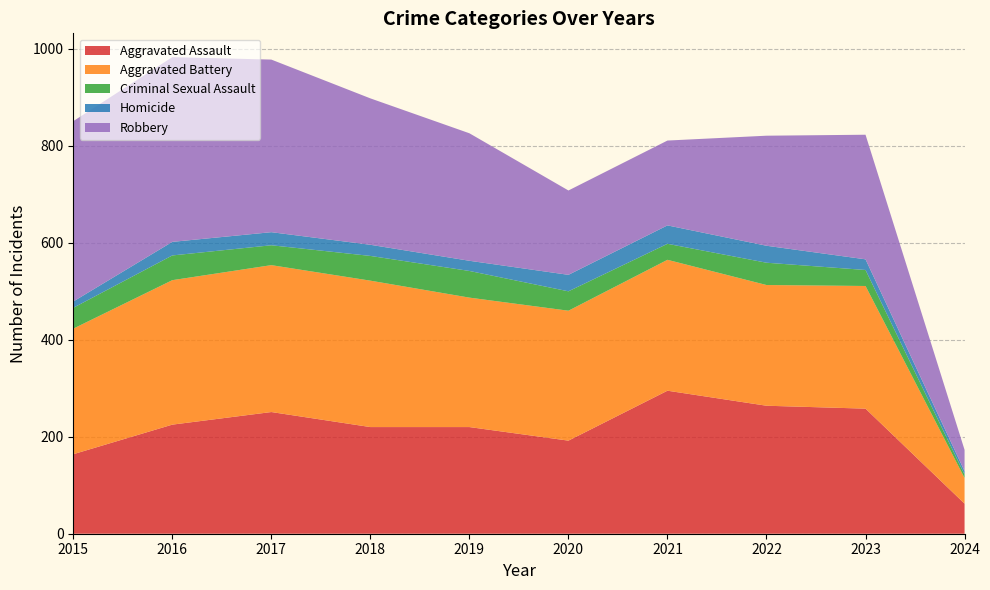

Reading left to right, what are all the values shown in this chart?

Aggravated Assault: 2015=164	2016=225	2017=251	2018=220	2019=220	2020=192	2021=295	2022=264	2023=258	2024=62
Aggravated Battery: 2015=259	2016=298	2017=303	2018=302	2019=267	2020=268	2021=270	2022=249	2023=253	2024=53
Criminal Sexual Assault: 2015=43	2016=51	2017=41	2018=51	2019=55	2020=40	2021=33	2022=46	2023=33	2024=7
Homicide: 2015=13	2016=28	2017=27	2018=23	2019=21	2020=34	2021=38	2022=35	2023=22	2024=7
Robbery: 2015=372	2016=381	2017=356	2018=302	2019=263	2020=174	2021=175	2022=227	2023=257	2024=44